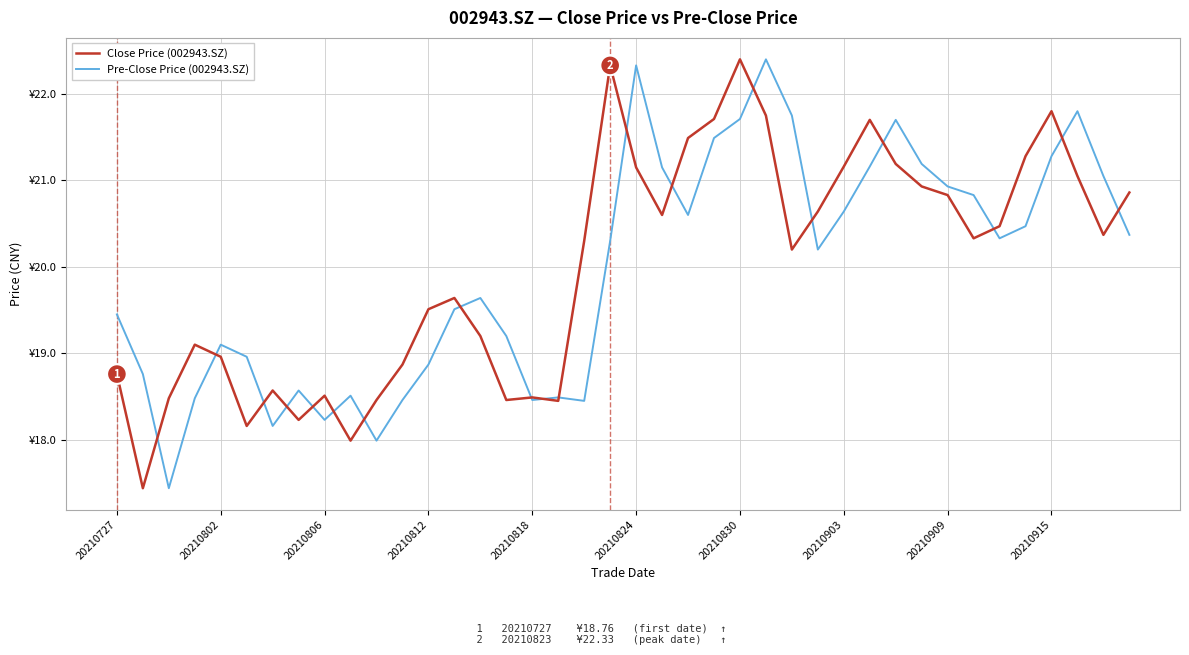

What is the lowest value of the Pre-Close Price (002943.SZ) series?

17.4